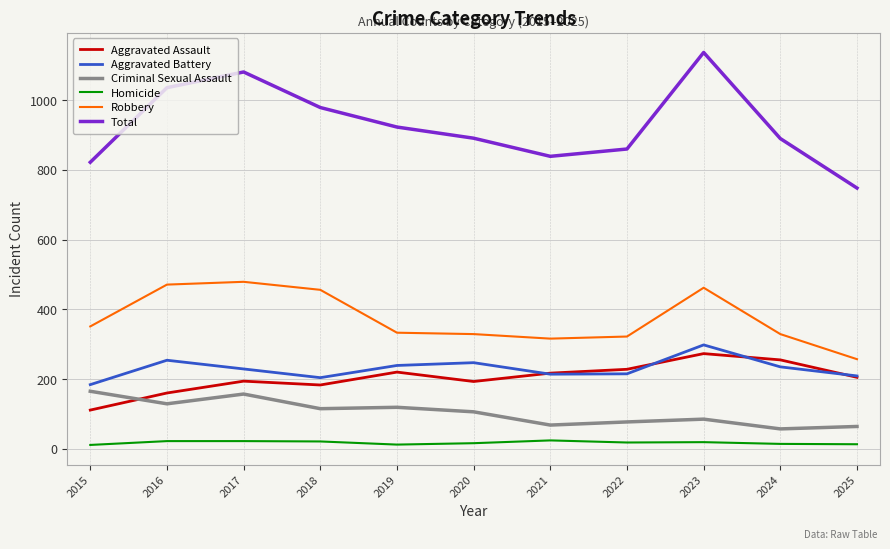

True or false: Total and Criminal Sexual Assault intersect in this chart.

False